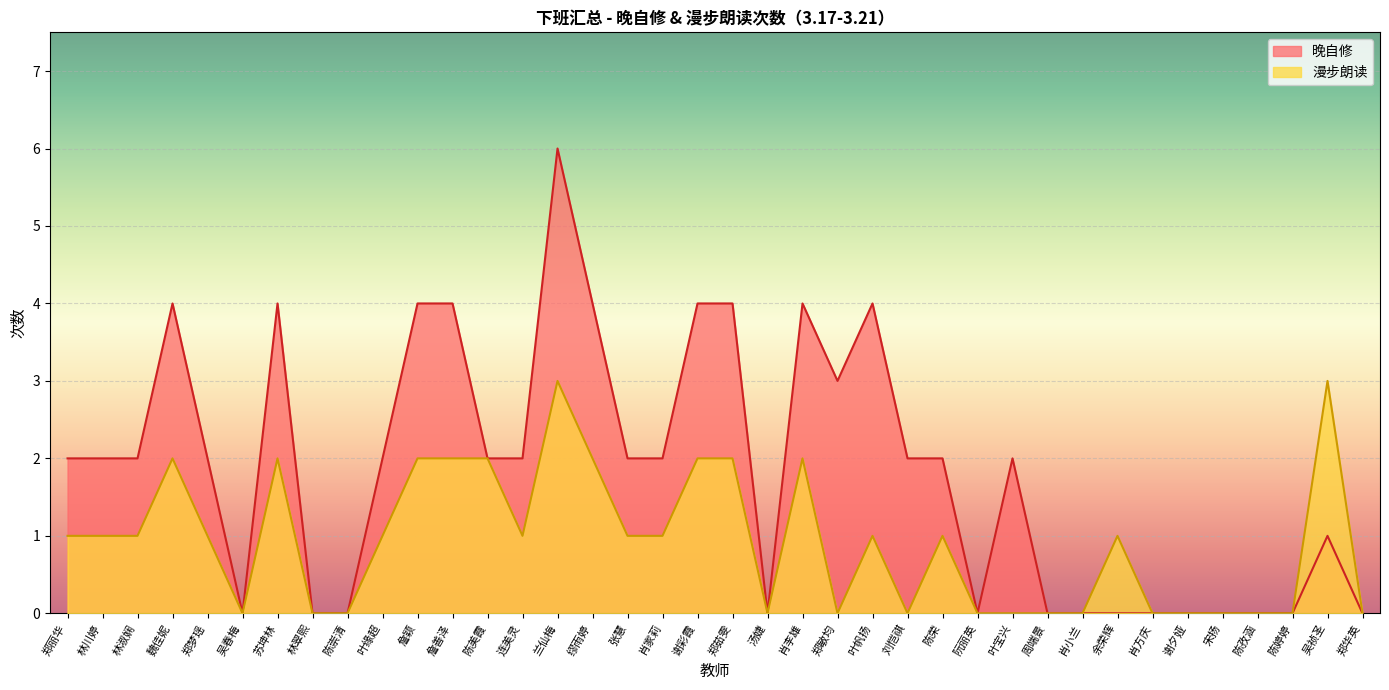

Between 陈崇清 and 连美灵, which series saw the biggest shift?

晚自修